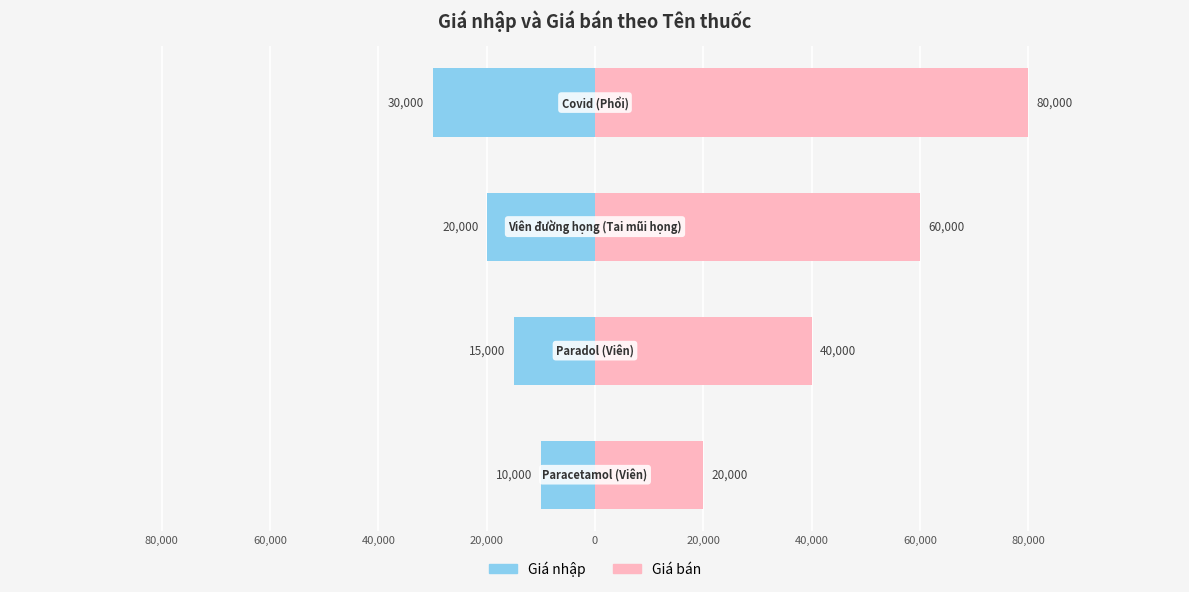

Count the number of data series in this chart.

2